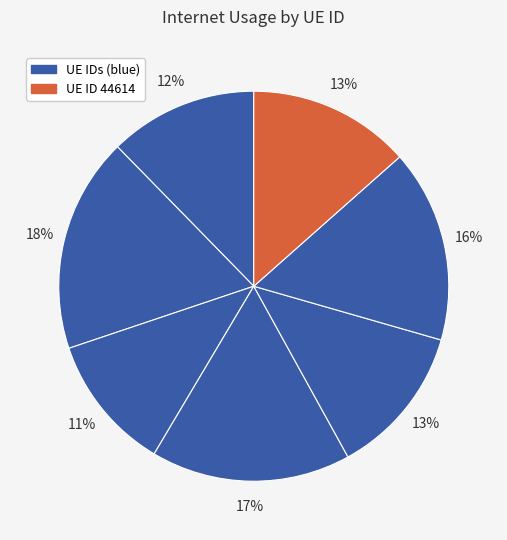

How many segments does this pie chart have?

7